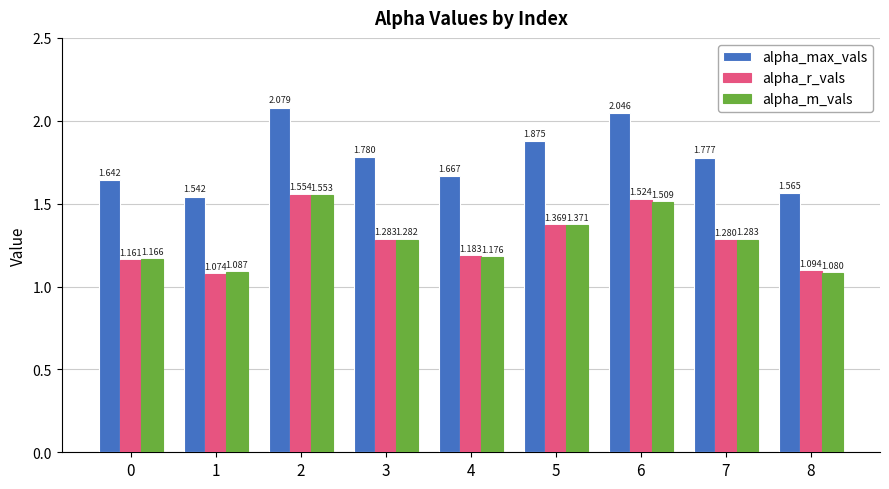

What is the difference between the maximum and second lowest values in the alpha_r_vals series?

0.5